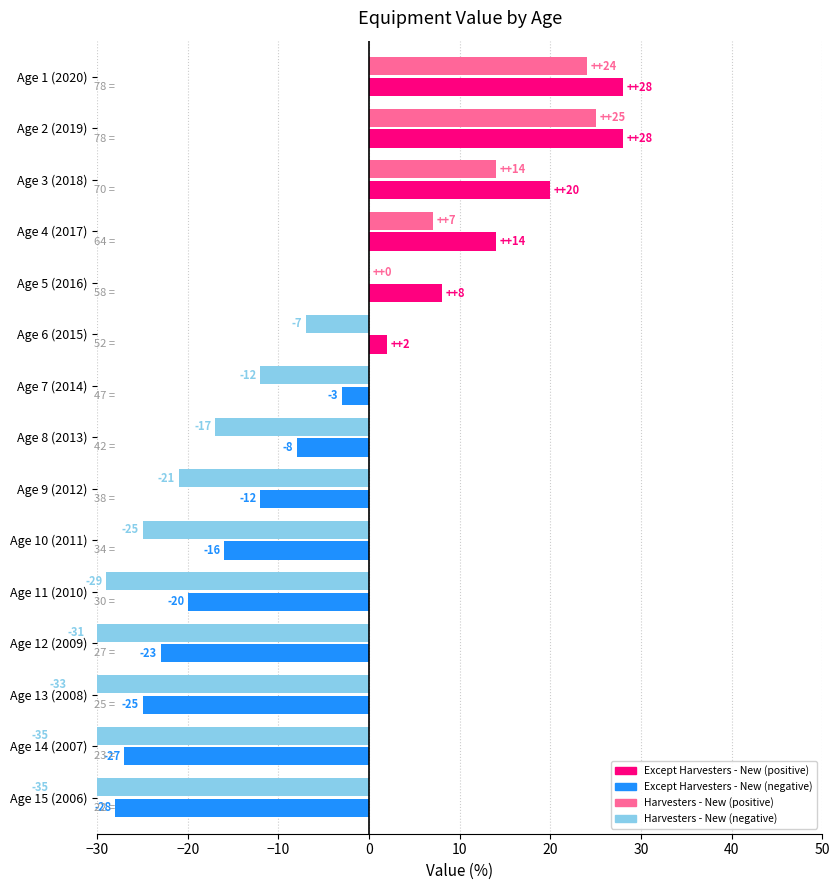

What is the difference between the highest and lowest values at Age 3 (2018)?

6